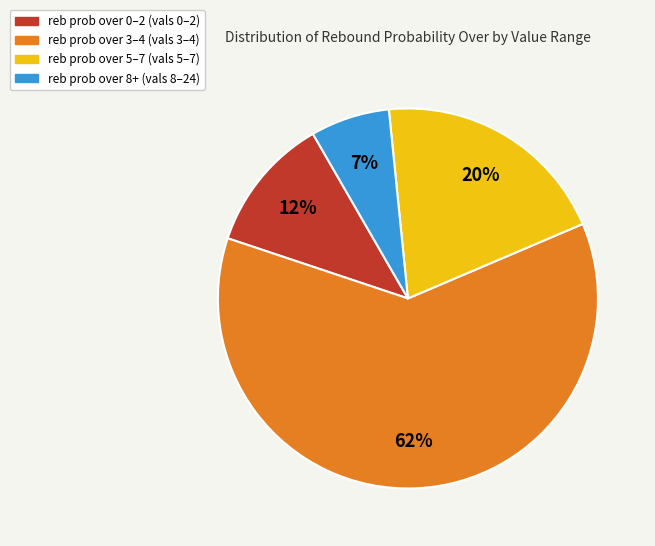

To the nearest percent, what is the average slice percentage?

25%